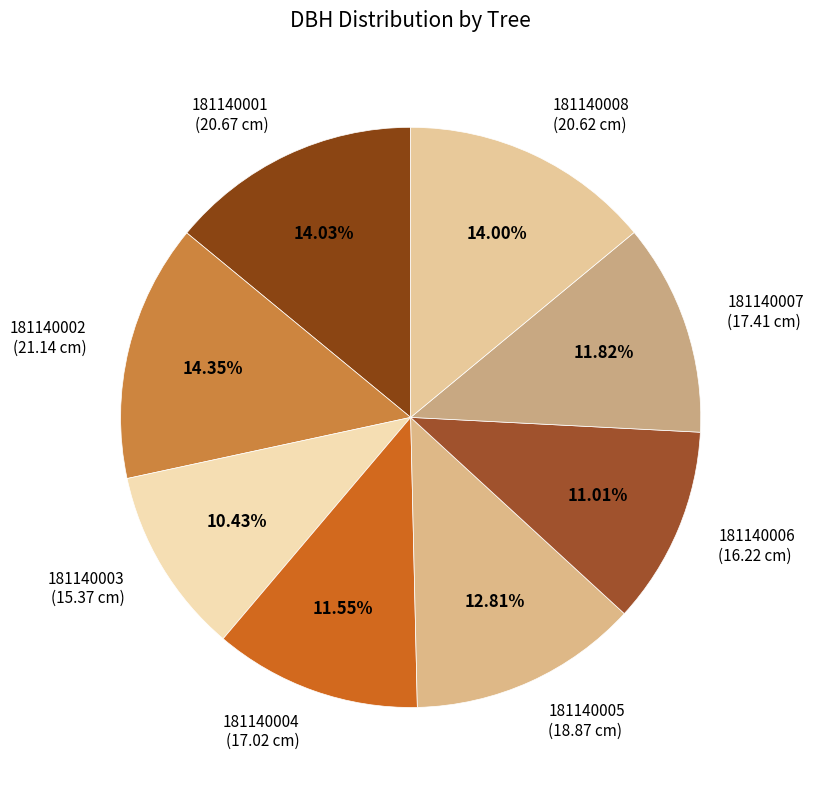

Does 181140002 account for over 50% of the chart?

No